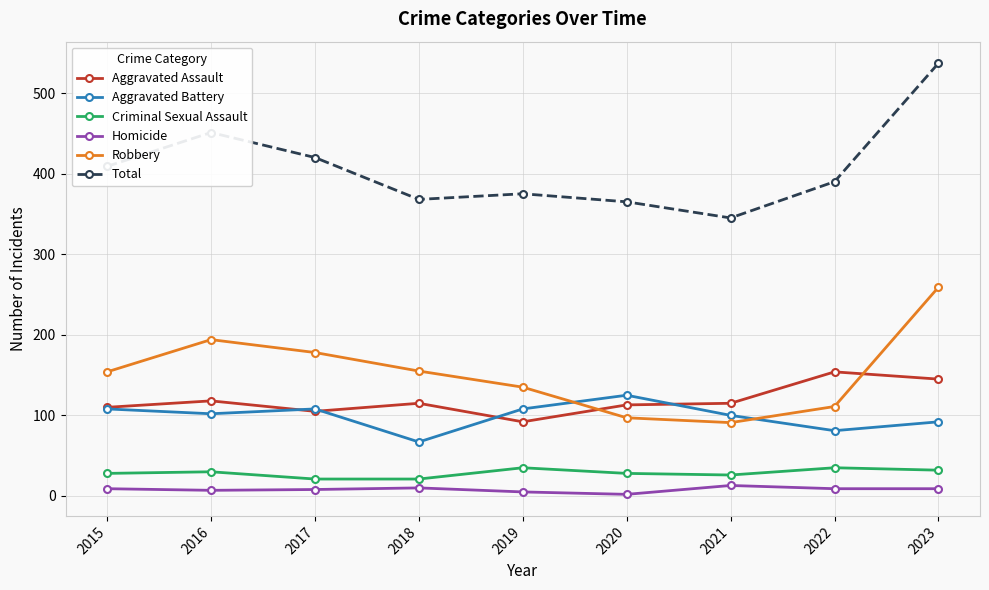

Is it true that Robbery equals 155 at 2018?

True